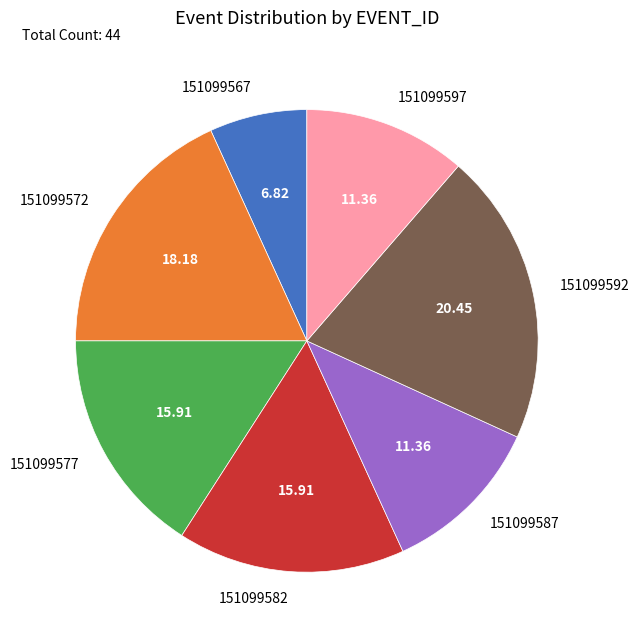

Count the number of slices in the pie.

7